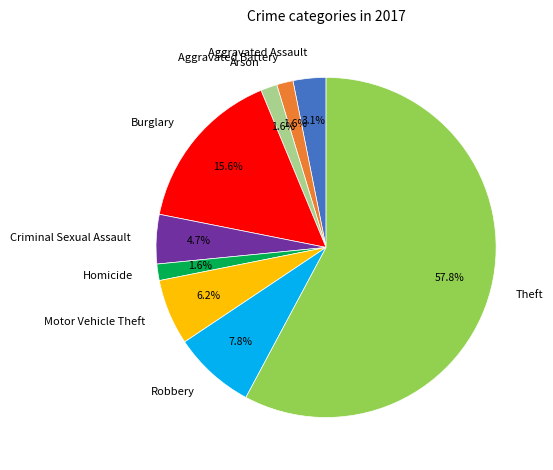

Which category accounts for the majority?

Theft